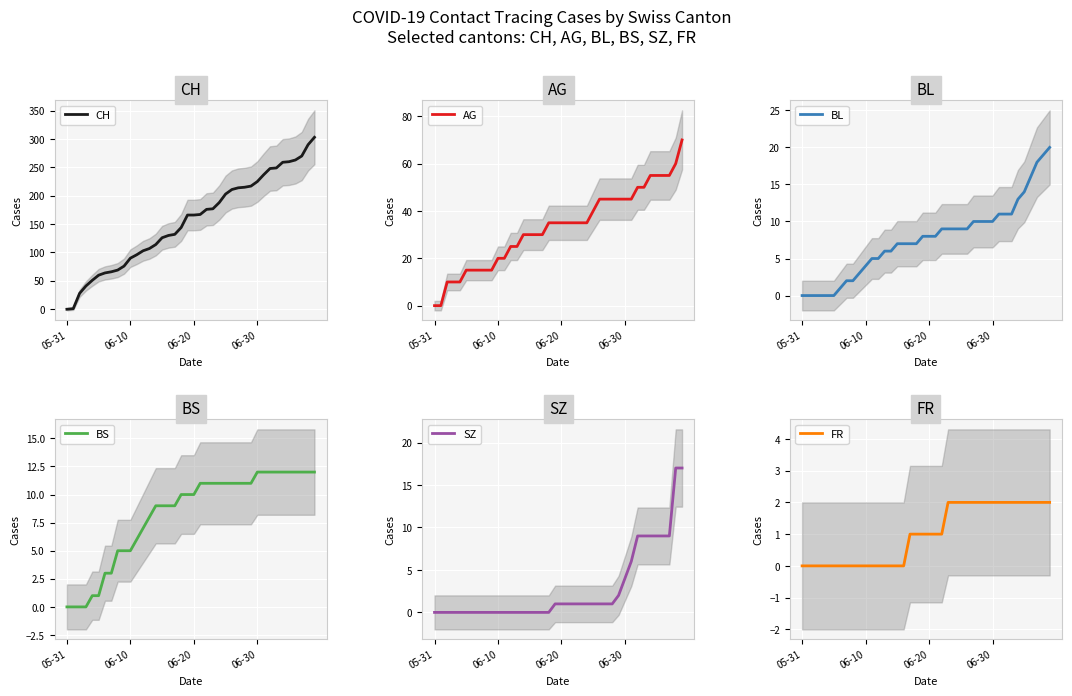

Reading right to left, transcribe all the data shown in this chart.

CH: 303	290	270	263	260	259	249	248	237	225	217	215	214	211	203	188	177	176	167	166	166	144	132	130	126	114	107	103	96	90	76	69	66	64	60	51	41	28	1	0
AG: 70	60	55	55	55	55	50	50	45	45	45	45	45	45	40	35	35	35	35	35	35	35	30	30	30	30	25	25	20	20	15	15	15	15	15	10	10	10	0	0
BL: 20	19	18	16	14	13	11	11	11	10	10	10	10	9	9	9	9	9	8	8	8	7	7	7	7	6	6	5	5	4	3	2	2	1	0	0	0	0	0	0
BS: 12	12	12	12	12	12	12	12	12	12	11	11	11	11	11	11	11	11	11	10	10	10	9	9	9	9	8	7	6	5	5	5	3	3	1	1	0	0	0	0
SZ: 17	17	9	9	9	9	9	9	6	4	2	1	1	1	1	1	1	1	1	1	1	0	0	0	0	0	0	0	0	0	0	0	0	0	0	0	0	0	0	0
FR: 2	2	2	2	2	2	2	2	2	2	2	2	2	2	2	2	2	1	1	1	1	1	1	0	0	0	0	0	0	0	0	0	0	0	0	0	0	0	0	0